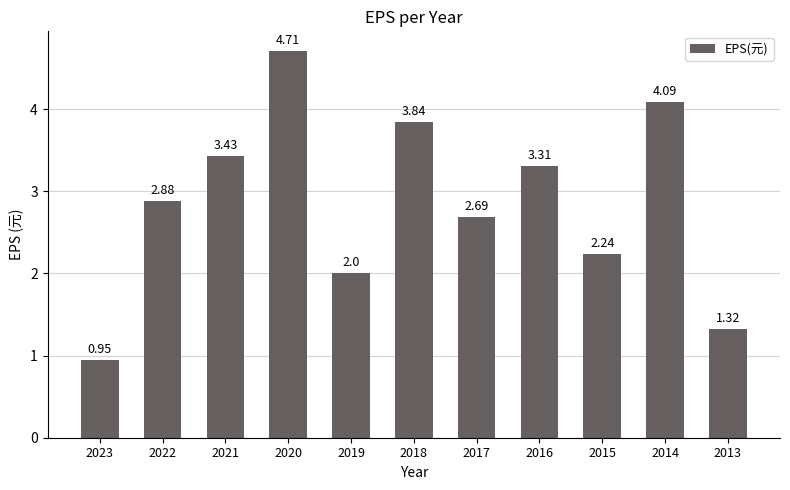

Rank the categories by value from highest to lowest.

2020, 2014, 2018, 2021, 2016, 2022, 2017, 2015, 2019, 2013, 2023